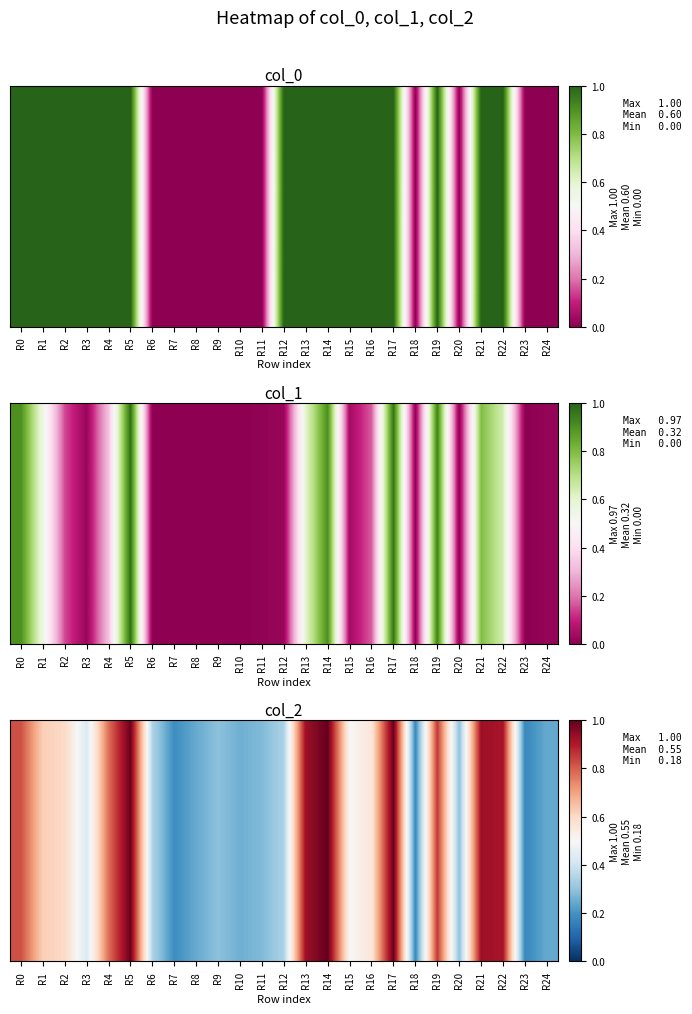

List the labels in order of value, smallest first.

R23, R18, R7, R24, R8, R10, R11, R9, R20, R12, R6, R3, R15, R16, R2, R1, R4, R0, R19, R22, R21, R13, R5, R17, R14